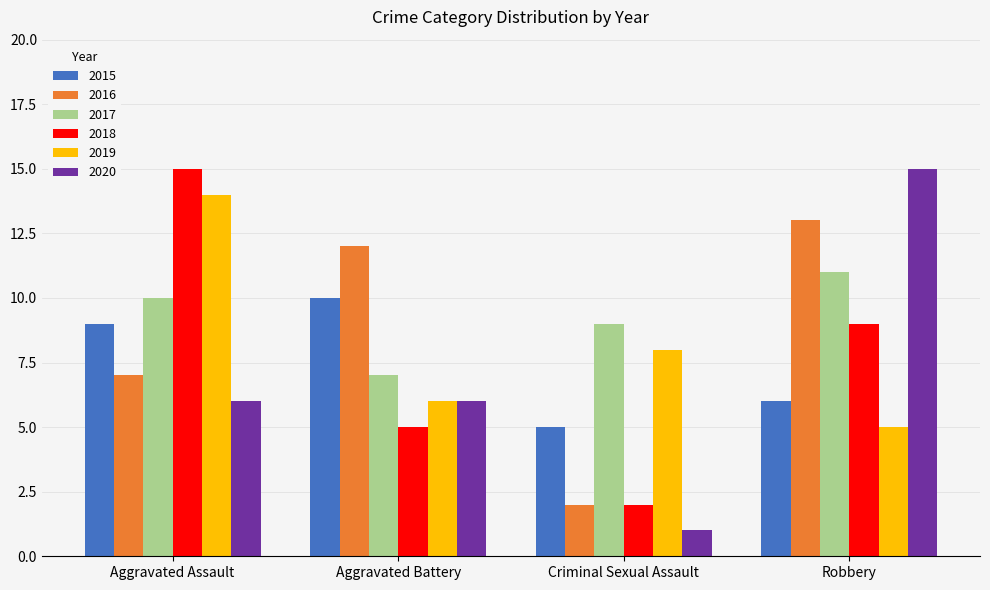

What is the spread (max minus min) of values at Aggravated Battery?

7